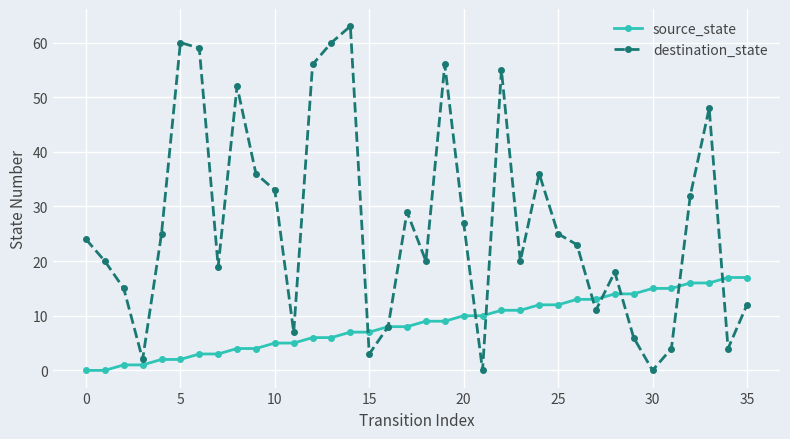

True or false: destination_state has more than 2 points higher than both neighbors.

True